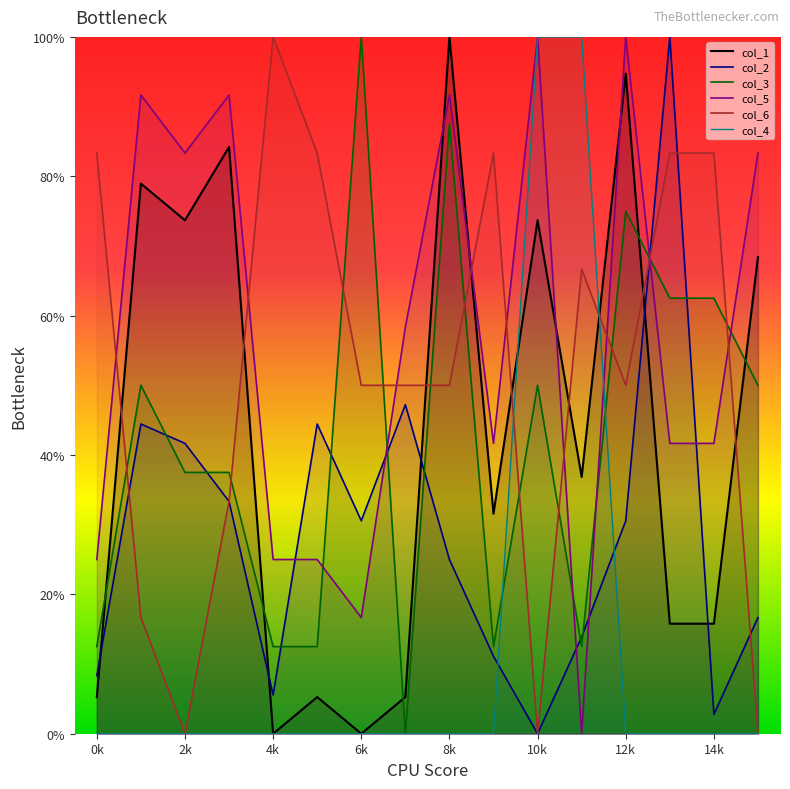

Between 12 and 13, which is larger?

12